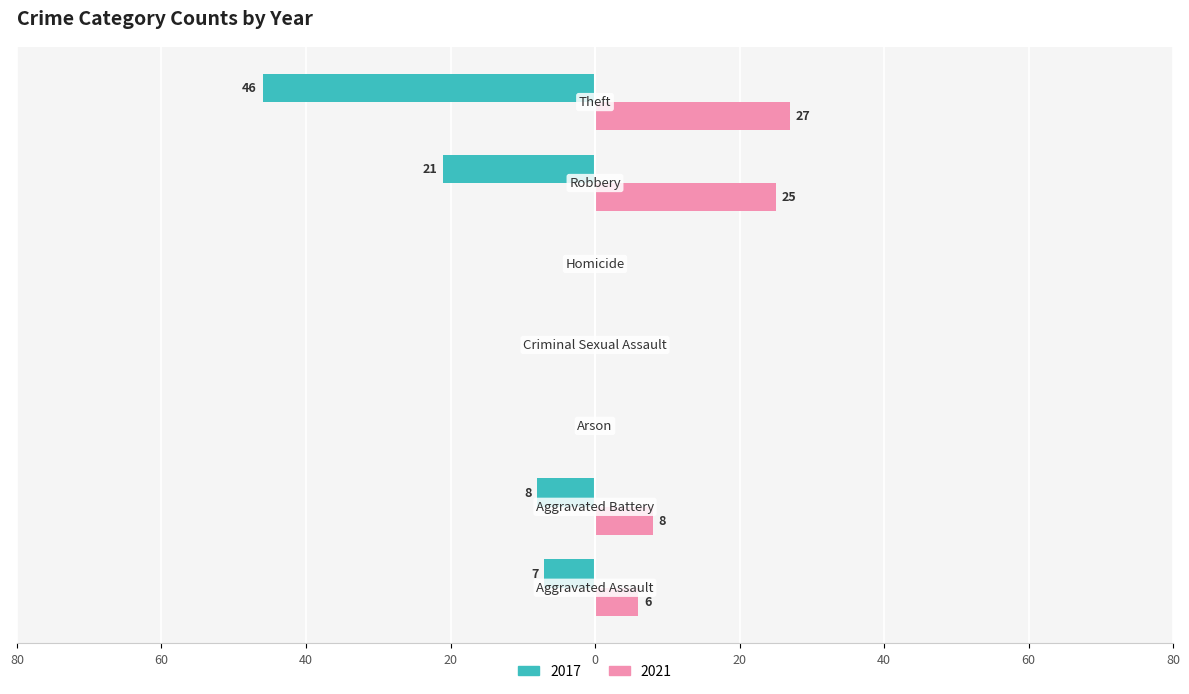

What are all the series names shown in the legend?

2017, 2021